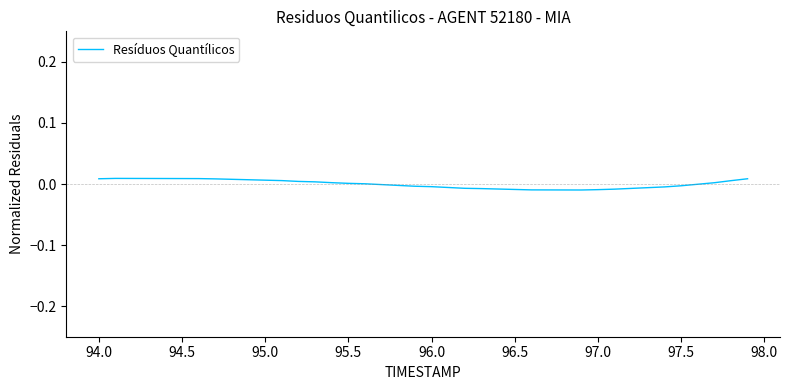

The chart shows a value of -0.0 at 97.5. True or false?

True